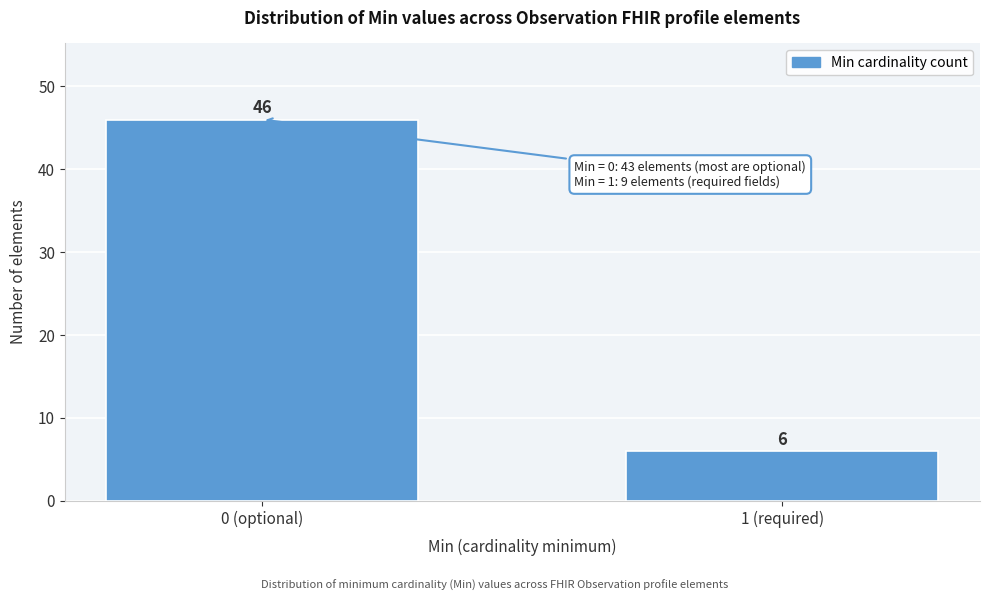

Reading left to right, extract all data points from this chart.

0 (optional)=46	1 (required)=6